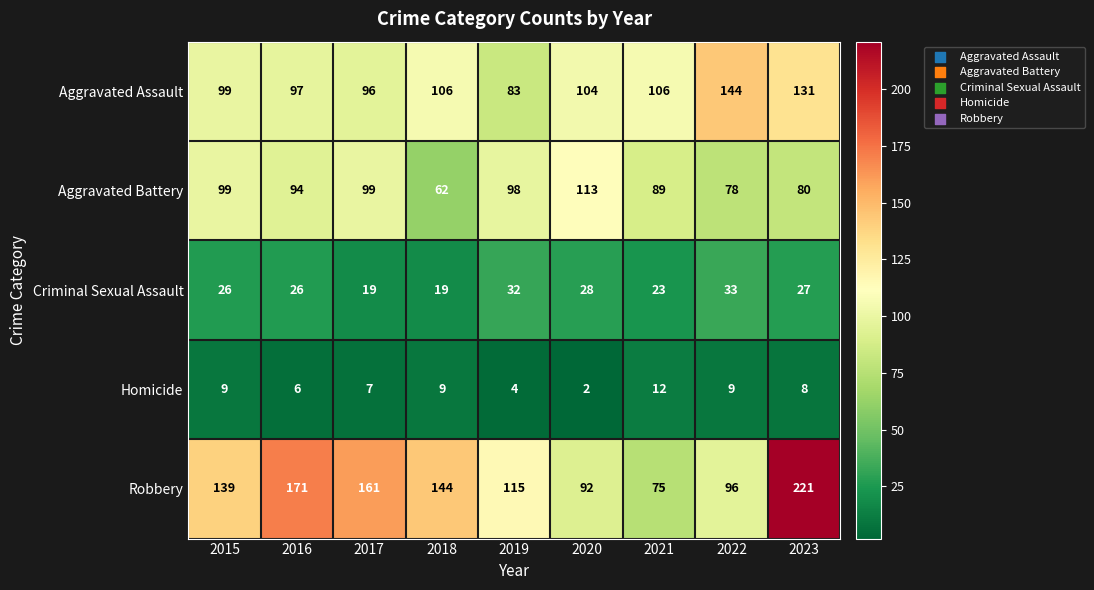

What is the spread (max minus min) of values at 2023?

213